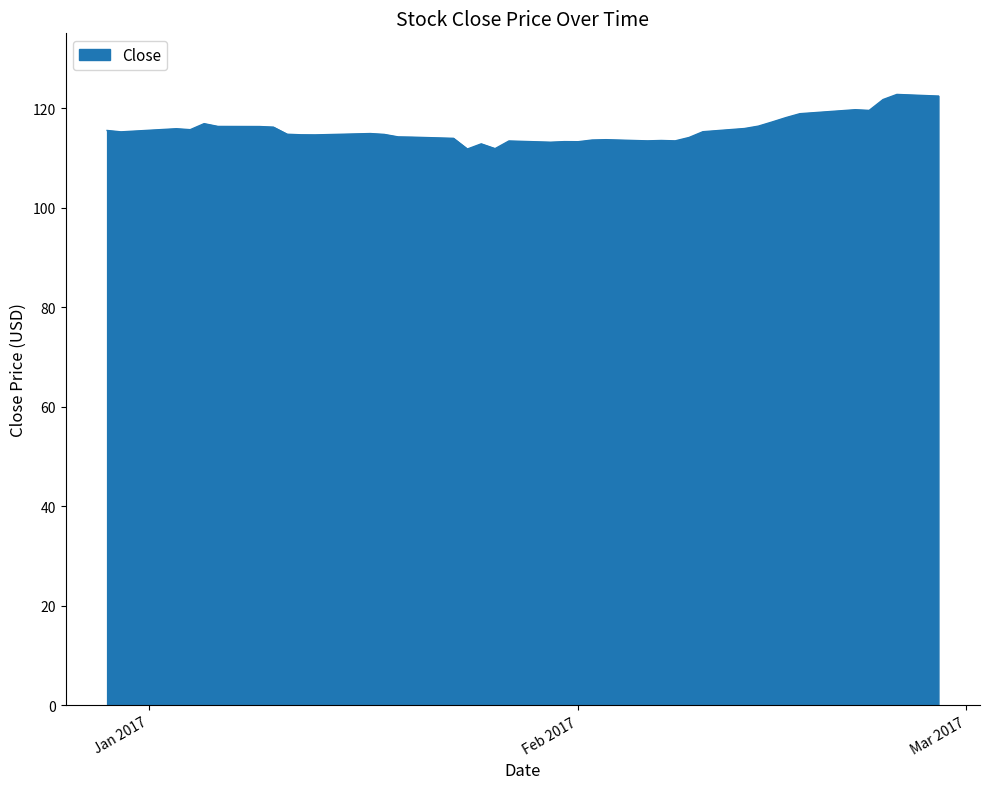

What is the maximum value shown in the chart?

122.7